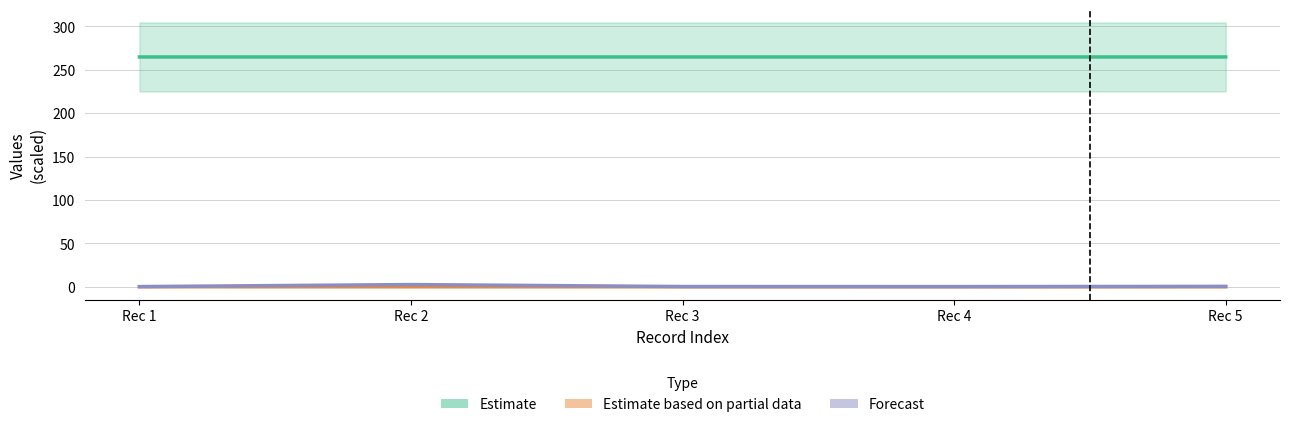

What is the sum of all Estimate based on partial data values?

0.1